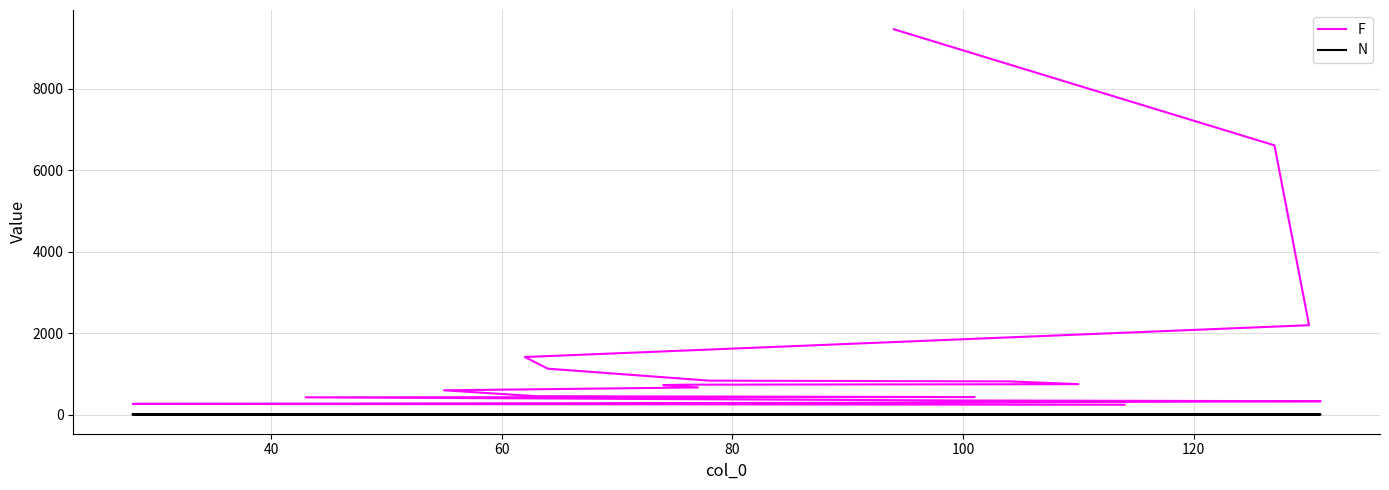

How many categories are shown in the chart?

20